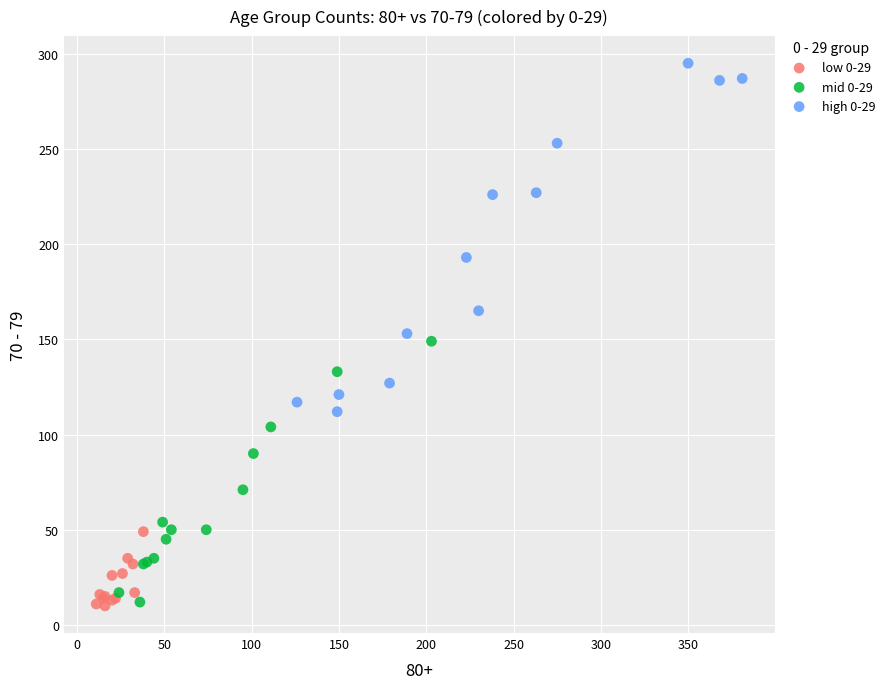

Which series has the largest Y range (max minus min)?

high 0-29